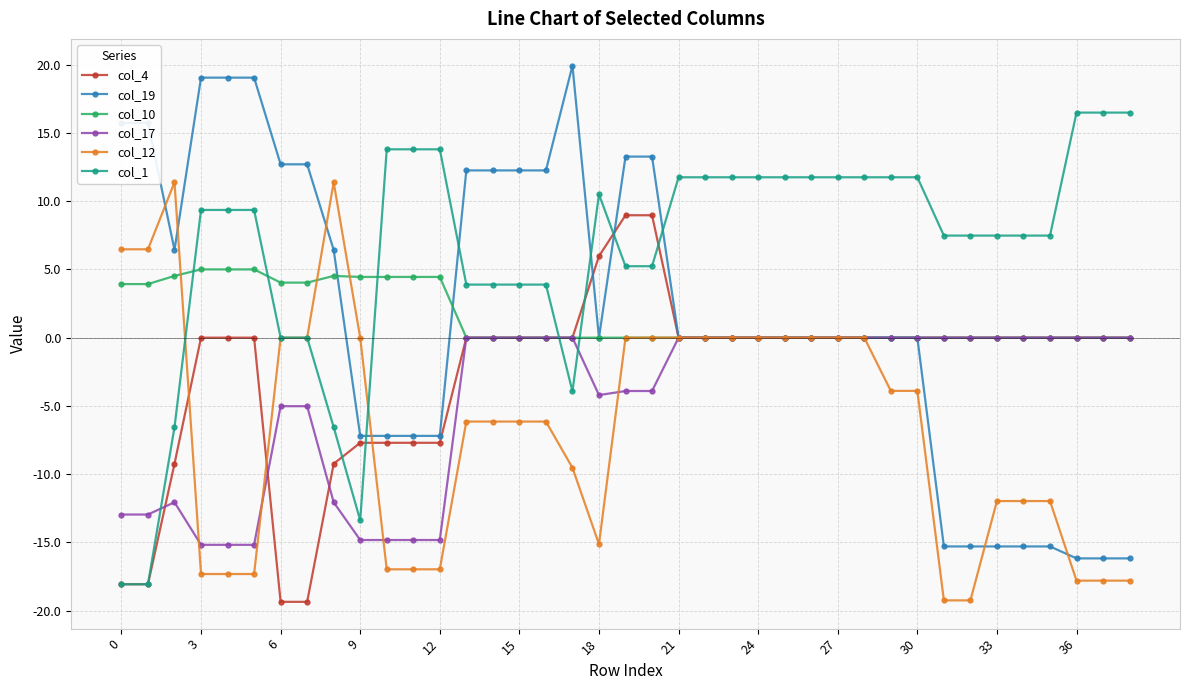

Which series ends up on top after the final intersection of col_19 and col_1?

col_1